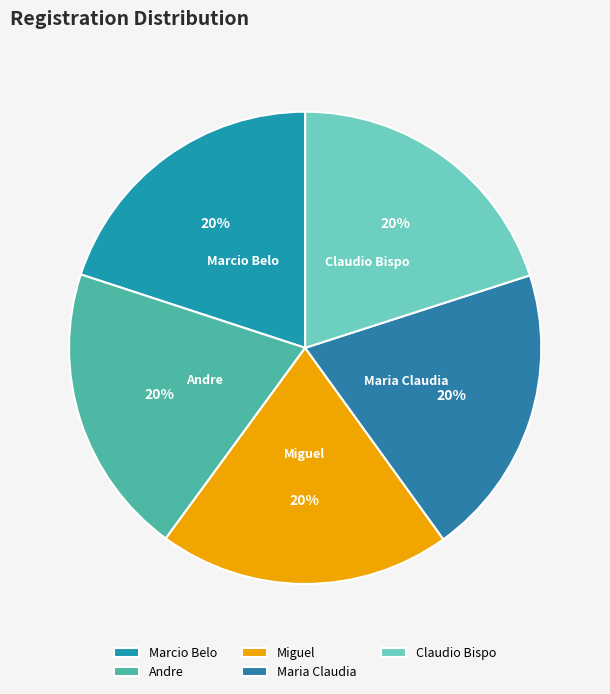

To the nearest percent, what is the average slice percentage?

20%